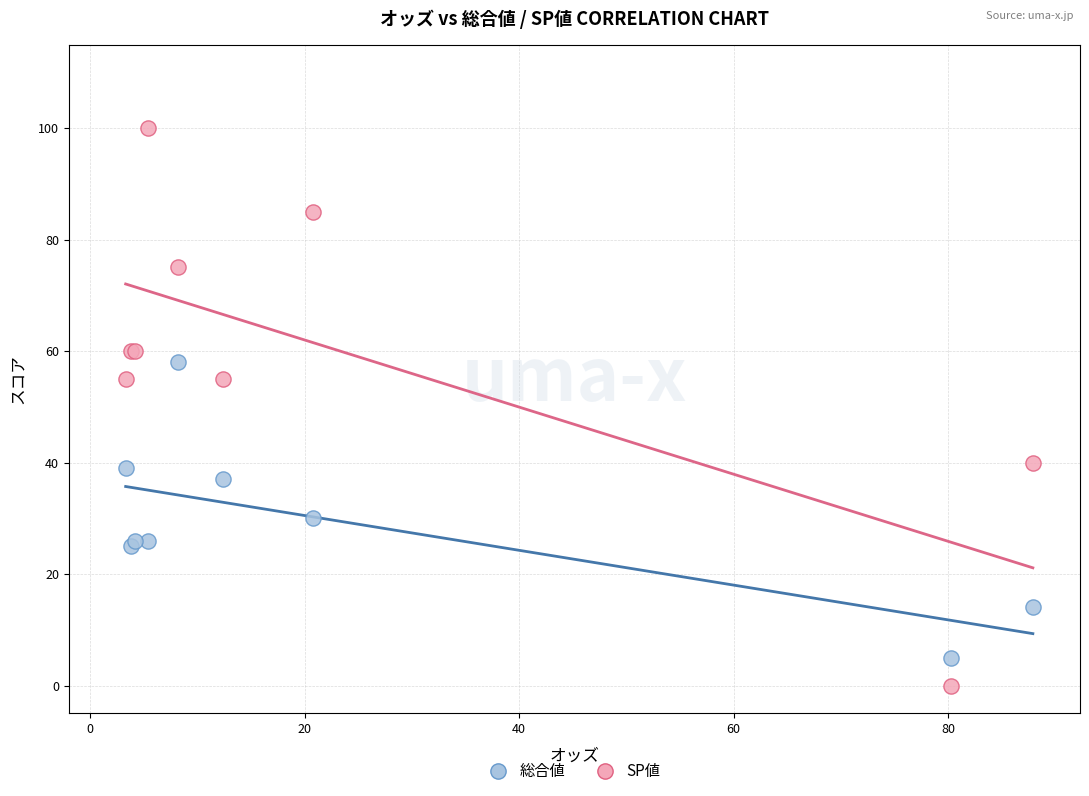

Which series reaches the minimum Y coordinate?

SP値